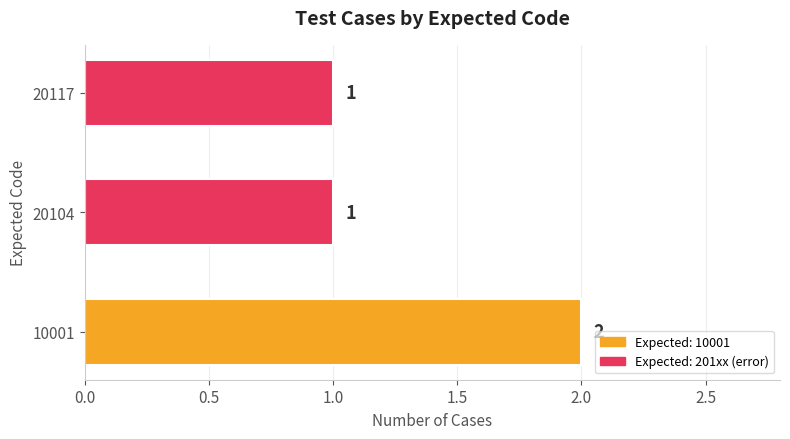

The value at 10001 is 3. True or false?

False